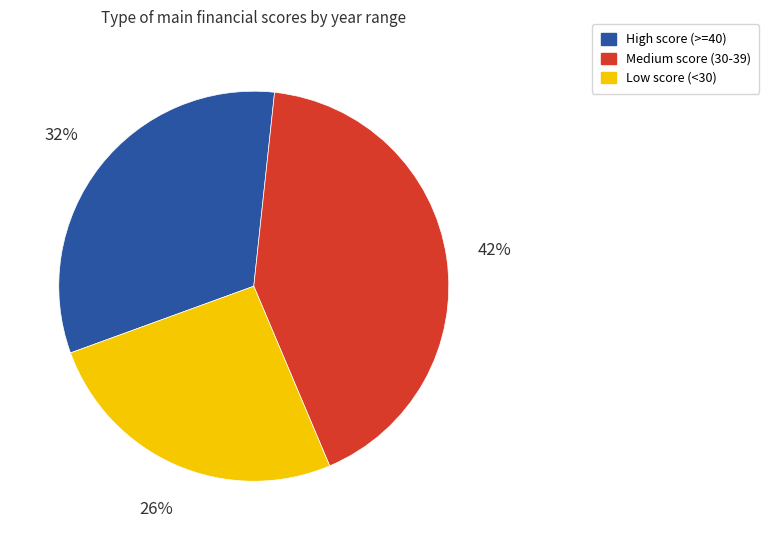

Do High score (>=40) and Medium score (30-39) together represent more than half of the pie?

Yes